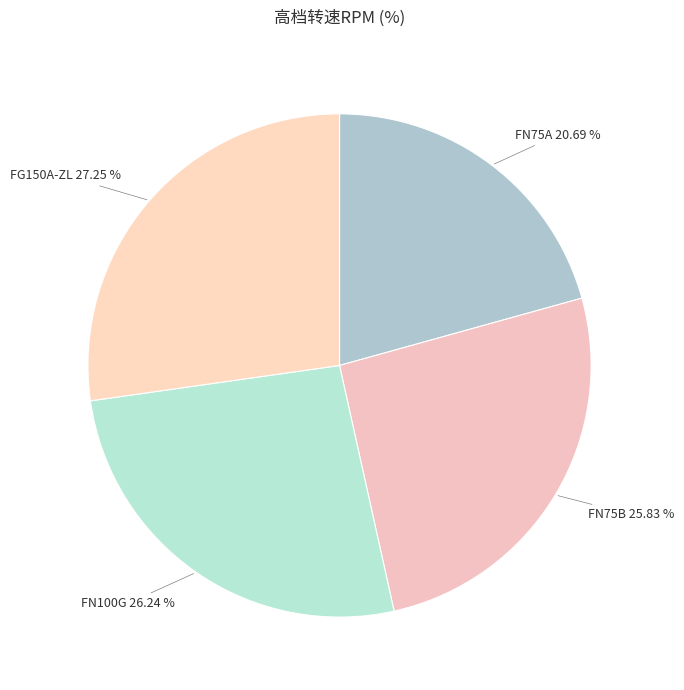

How many slices are in this pie chart?

4